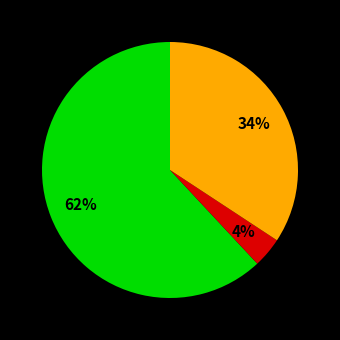

Is there a majority slice in this chart?

Yes